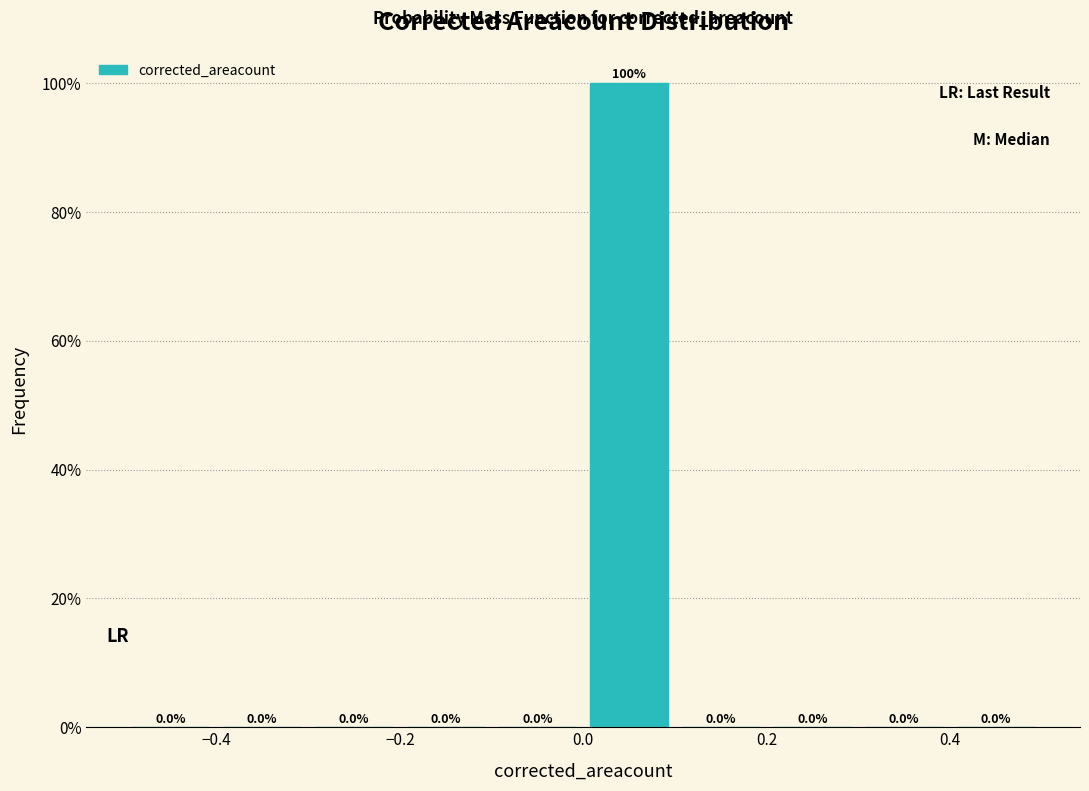

Reading left to right, transcribe this chart: for each bar, give the range it covers on the x-axis and its height.

-0.5 to -0.4: 0.0
-0.4 to -0.3: 0.0
-0.3 to -0.2: 0.0
-0.2 to -0.1: 0.0
-0.1 to 0.0: 0.0
0.0 to 0.1: 100.0
0.1 to 0.2: 0.0
0.2 to 0.3: 0.0
0.3 to 0.4: 0.0
0.4 to 0.5: 0.0